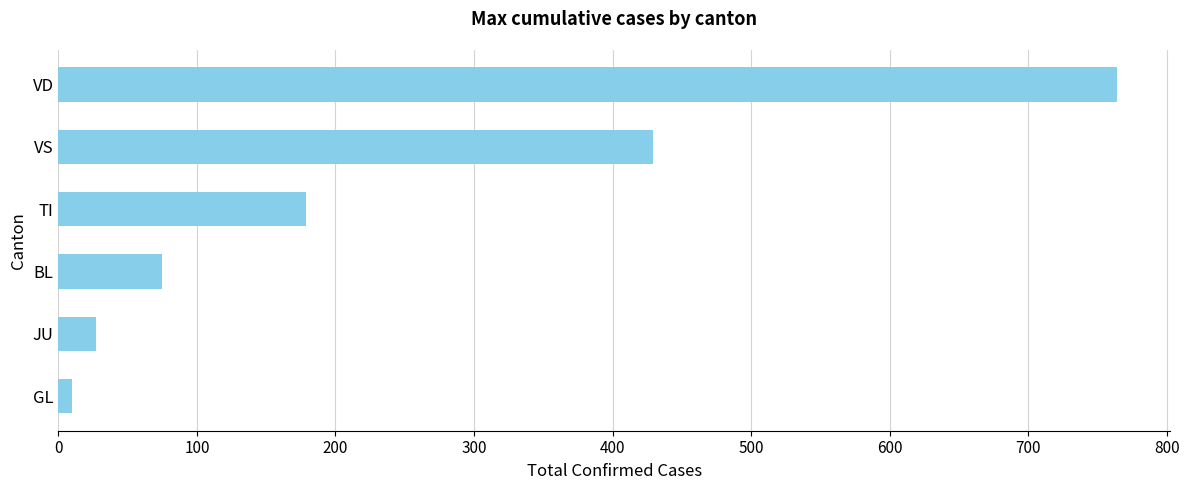

How many values are below 179?

3